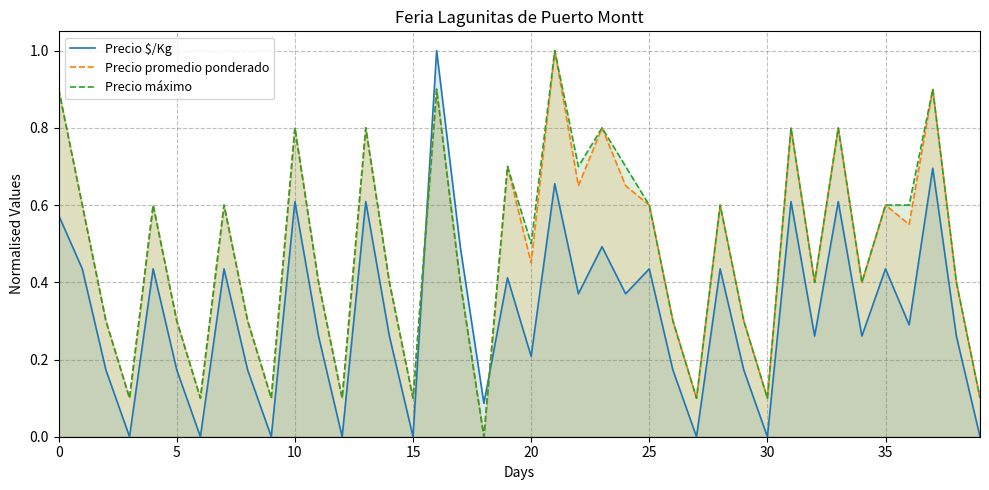

Does the chart have visible grid lines?

Yes